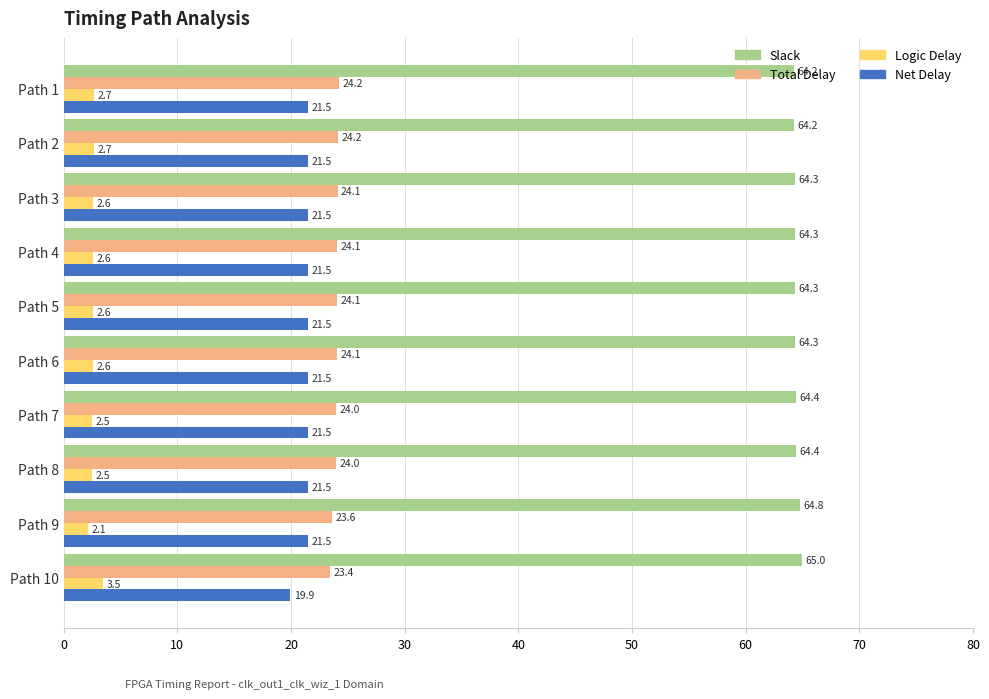

At how many categories does at least one series exceed 23?

10